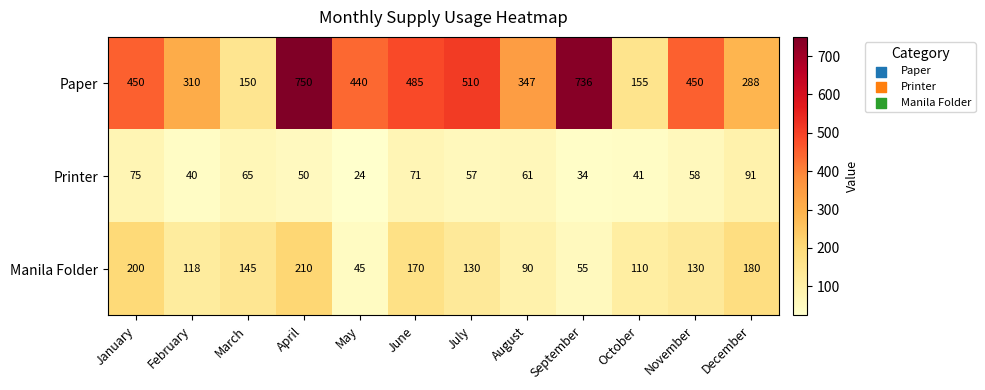

Rank the series at May from highest to lowest value.

Paper, Manila Folder, Printer